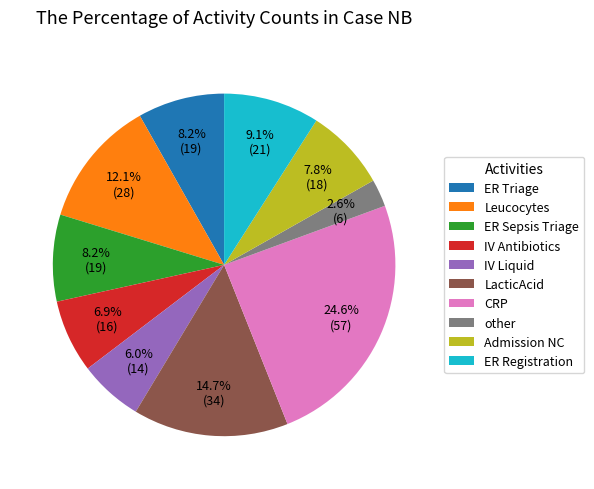

Does any single category account for the majority?

No